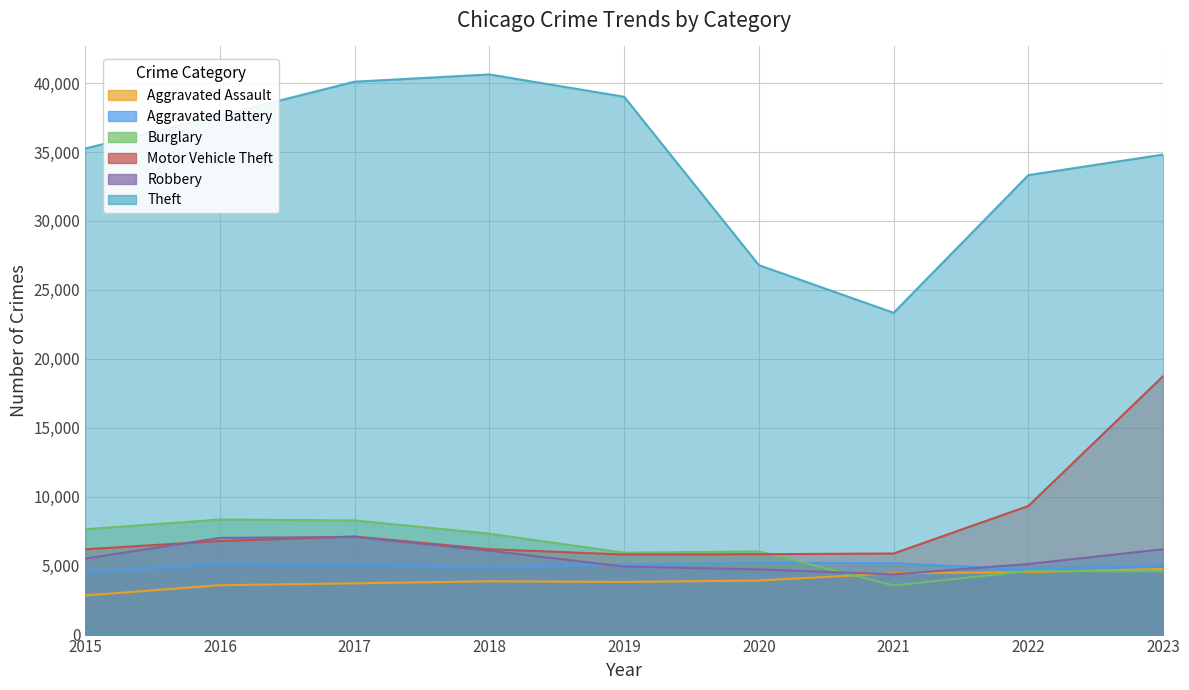

Which category has the lowest value across all series?

2015